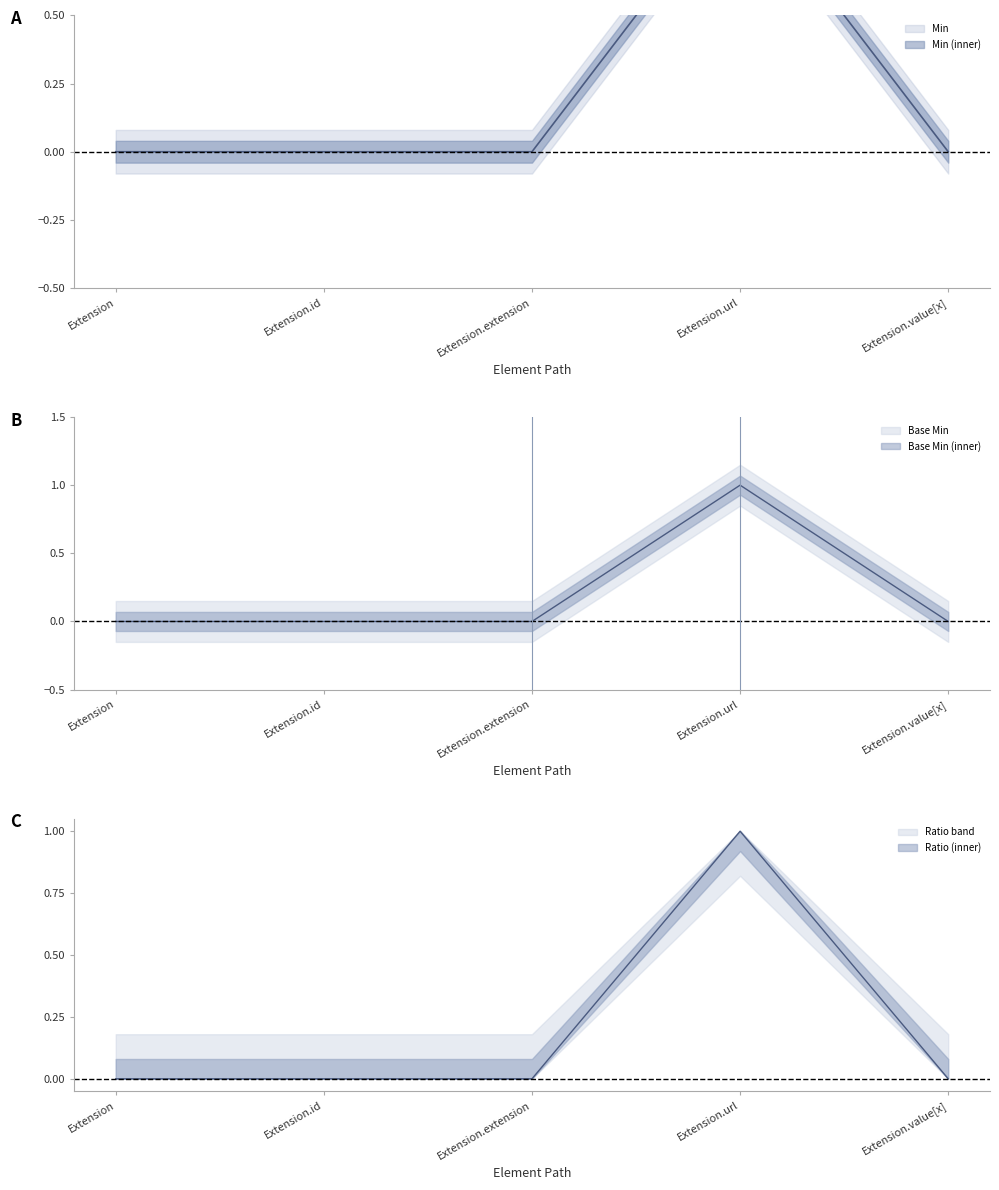

How many lines are shown in the chart?

3